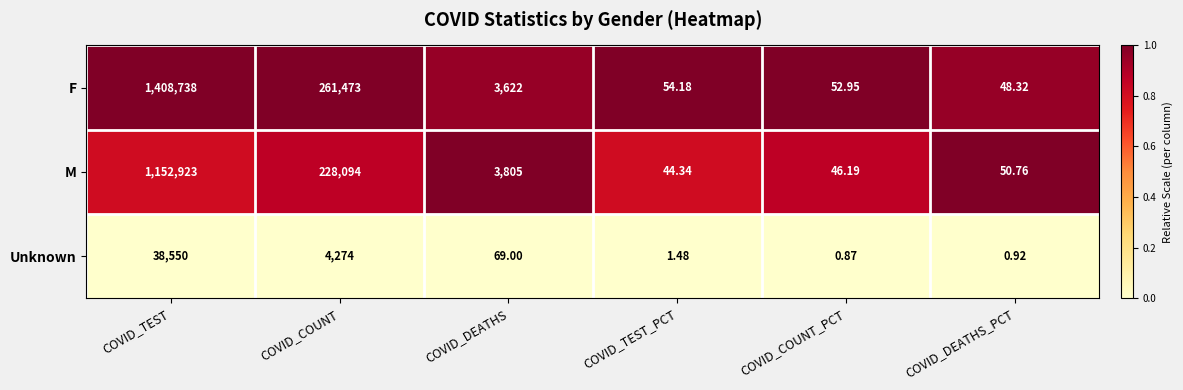

Which category has the highest value in the F series?

COVID_TEST